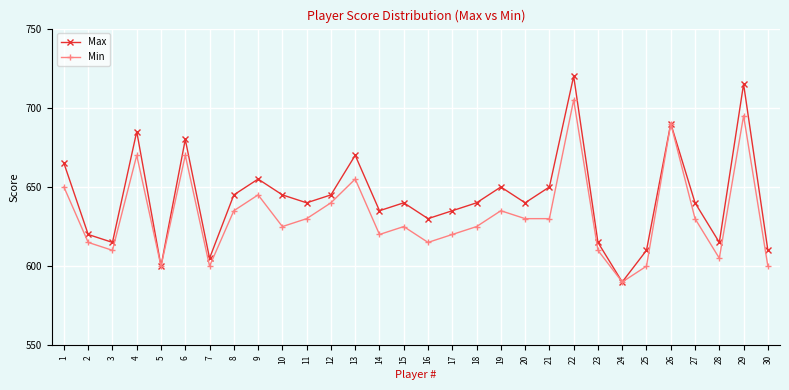

Rank the series by their average value, from lowest to highest.

Min, Max